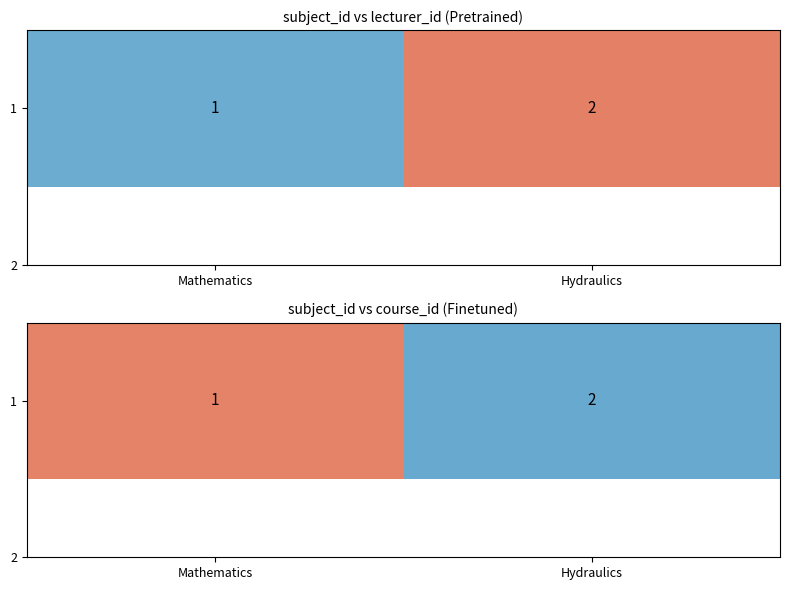

Reading left to right, what are all the values shown in this chart?

Mathematics=1	Hydraulics=2